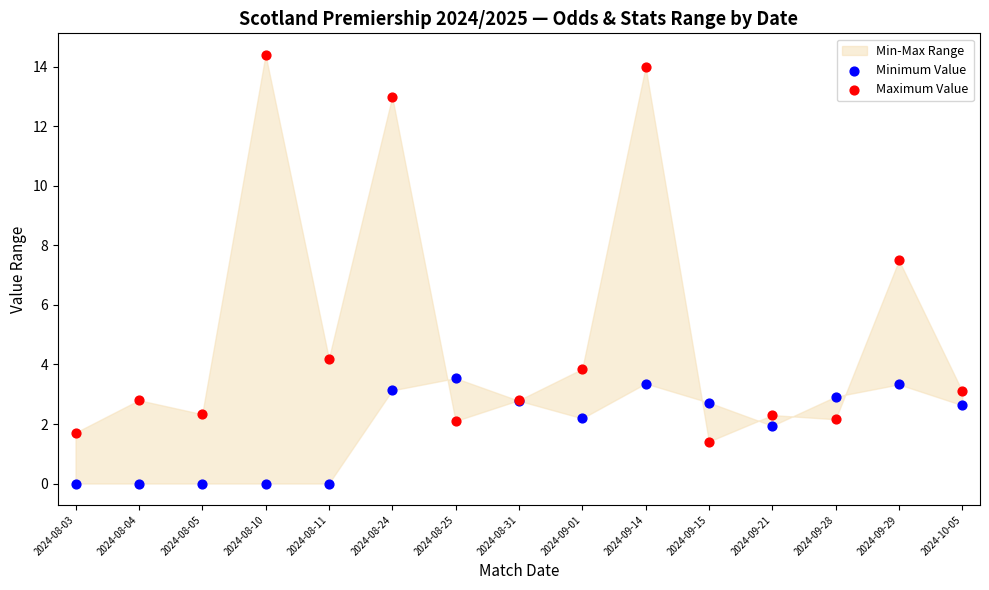

Across all series, what Y value is closest to 7?

7.5